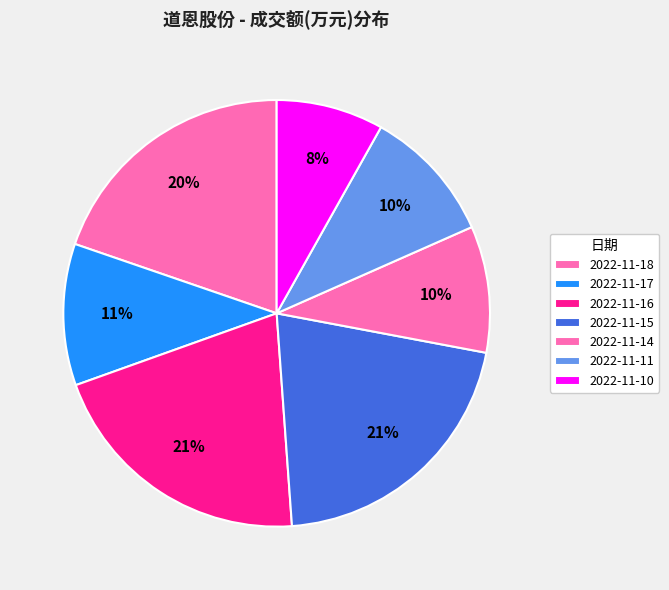

Is it true that 2022-11-14 is 10% of the pie?

True